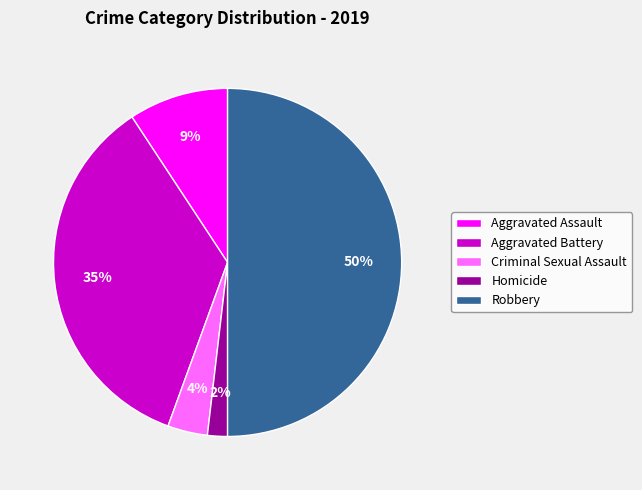

The Aggravated Battery slice represents 35% of the pie. True or false?

True